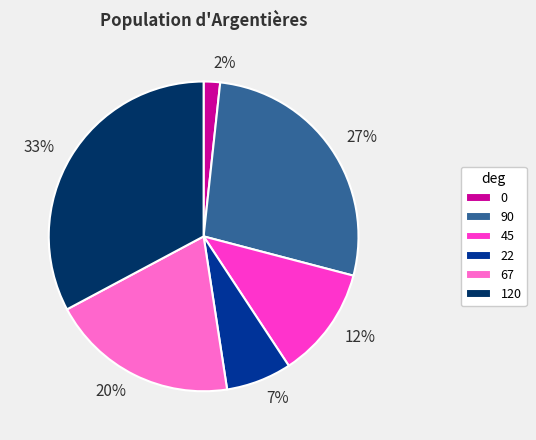

Is the sum of 2% and 27% greater than half?

No